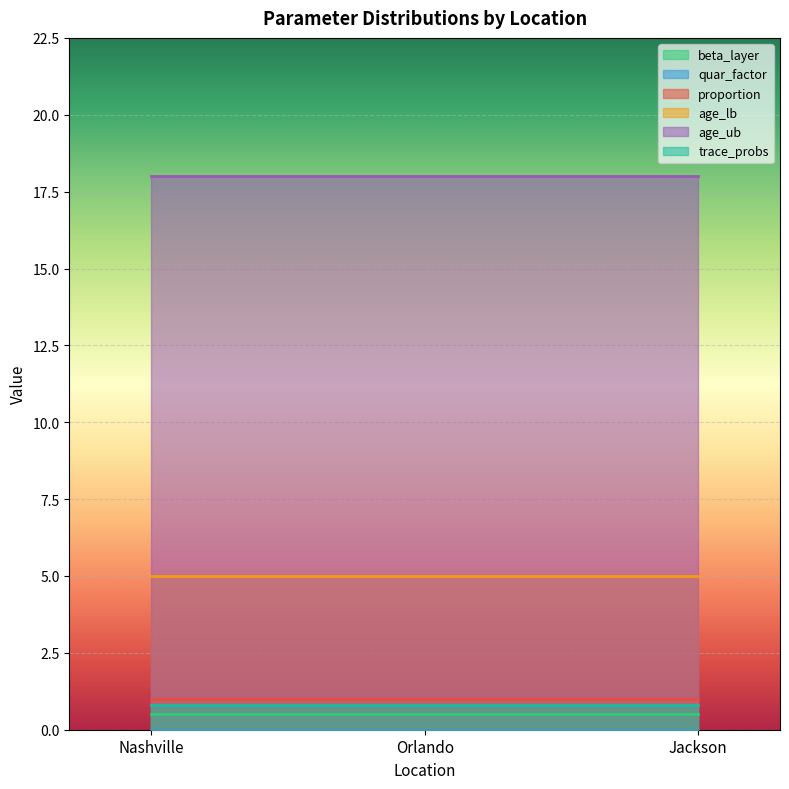

Which series has the largest total across all categories?

age_ub